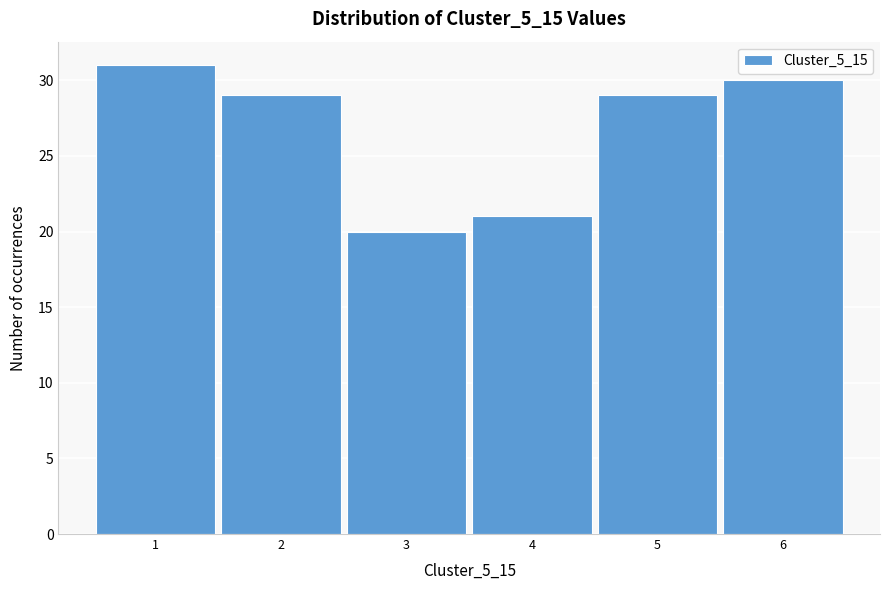

Reading left to right, list all the values displayed in this chart.

1=31	2=29	3=20	4=21	5=29	6=30